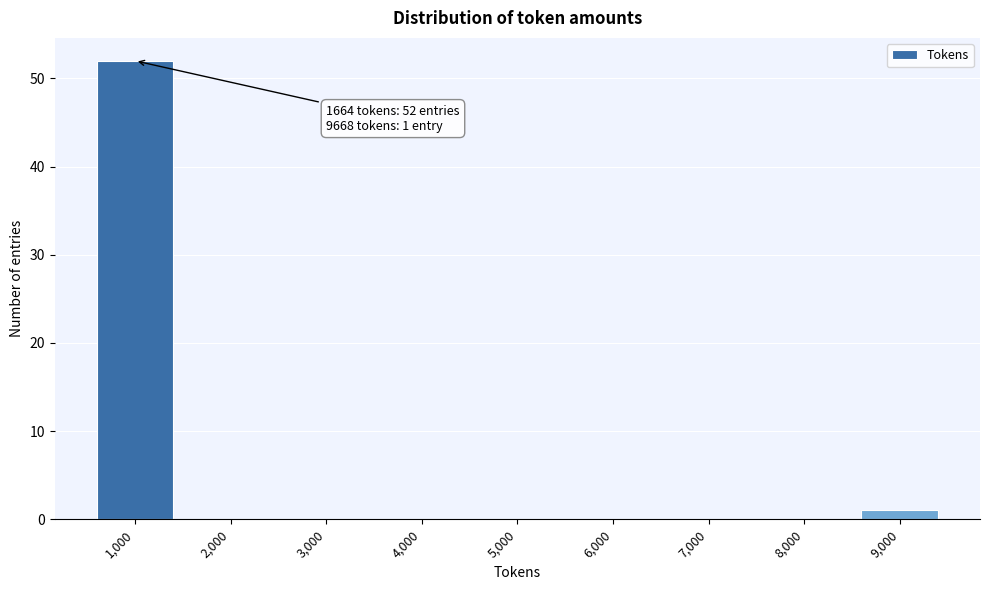

Reading left to right, list all the values displayed in this chart.

1,000=52	2,000=0	3,000=0	4,000=0	5,000=0	6,000=0	7,000=0	8,000=0	9,000=1